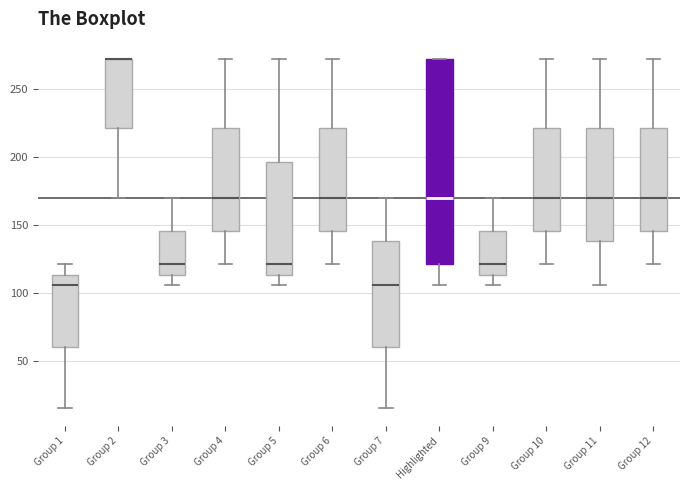

Reading left to right, read every box against the y-axis: the position of its median line, the range the box covers, and the ends of its whiskers. The values are not printed on the chart, so give them approximately, as read against the axis.

Group 1: median 105, box 60 to 115, whiskers 15 to 120
Group 2: median 270 (drawn on the box's upper edge), box 220 to 270, whiskers 170 to 270
Group 3: median 120, box 115 to 145, whiskers 105 to 170
Group 4: median 170, box 145 to 220, whiskers 120 to 270
Group 5: median 120, box 115 to 195, whiskers 105 to 270
Group 6: median 170, box 145 to 220, whiskers 120 to 270
Group 7: median 105, box 60 to 140, whiskers 15 to 170
Highlighted: median 170, box 120 to 270, whiskers 105 to 270
Group 9: median 120, box 115 to 145, whiskers 105 to 170
Group 10: median 170, box 145 to 220, whiskers 120 to 270
Group 11: median 170, box 140 to 220, whiskers 105 to 270
Group 12: median 170, box 145 to 220, whiskers 120 to 270